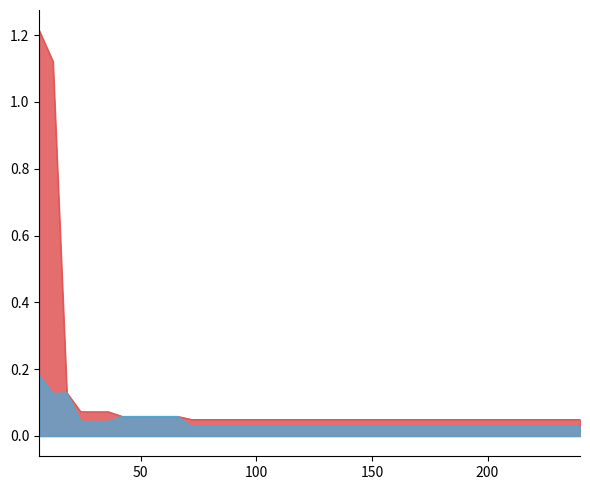

How many lines are shown in the chart?

2